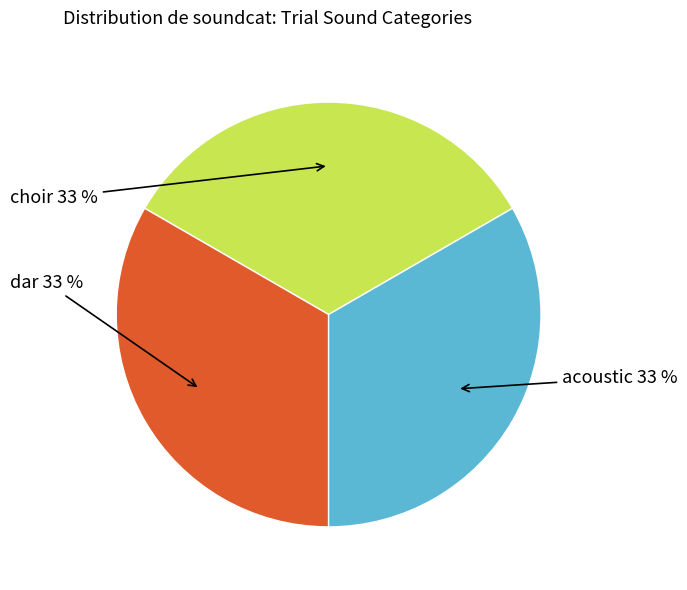

How many slices are in this pie chart?

3